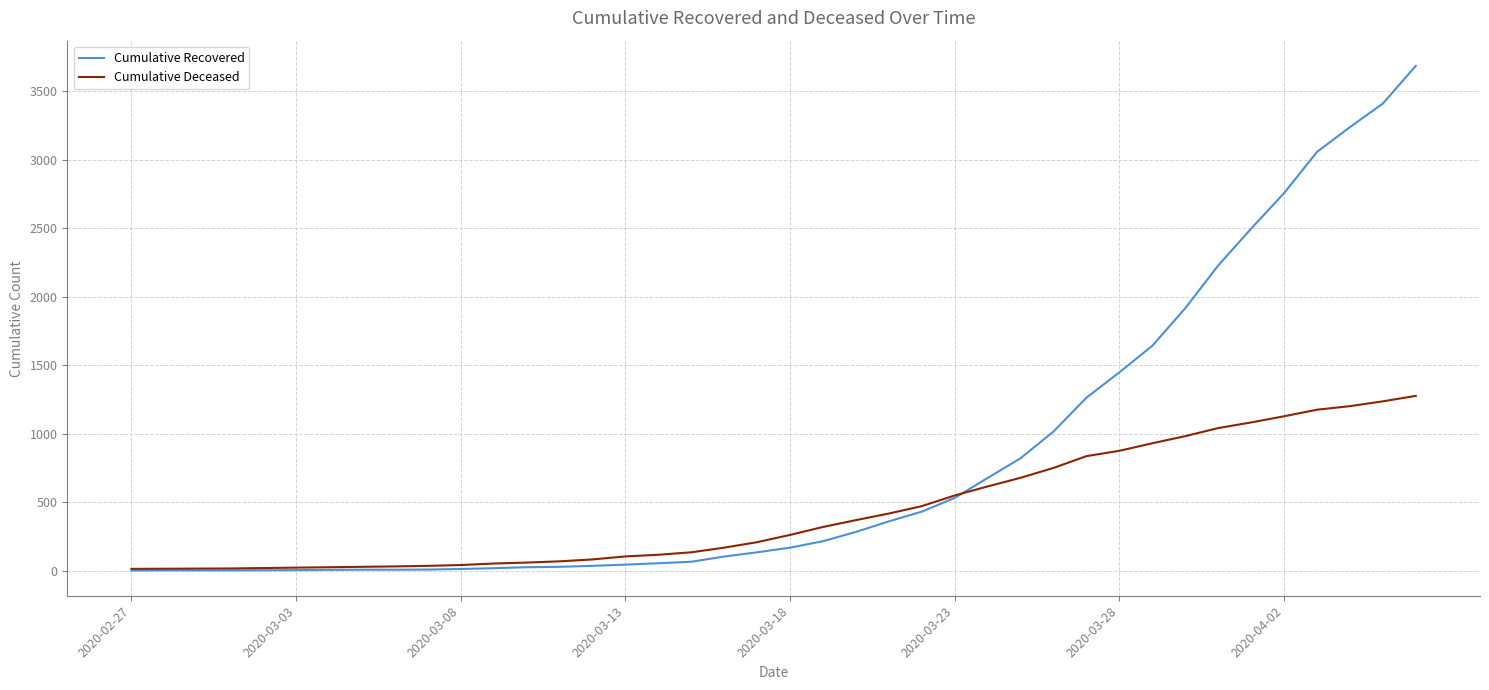

True or false: Cumulative Deceased and Cumulative Recovered cross at least once.

True